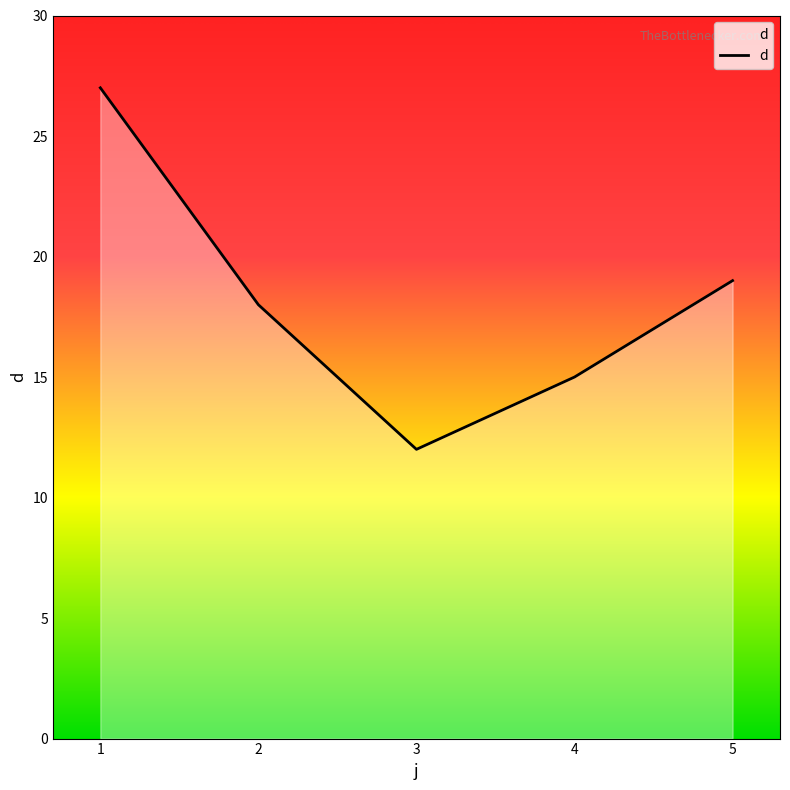

True or false: the data shows 19 at 5.

True